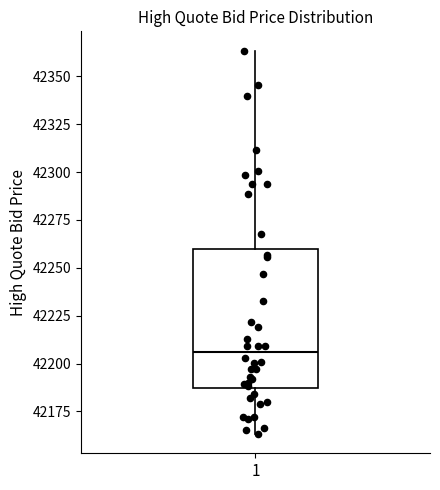

Where does the lower whisker of the box at x = 1 end on the y-axis? The values are not printed on the chart, so give them approximately, as read against the axis.

42165